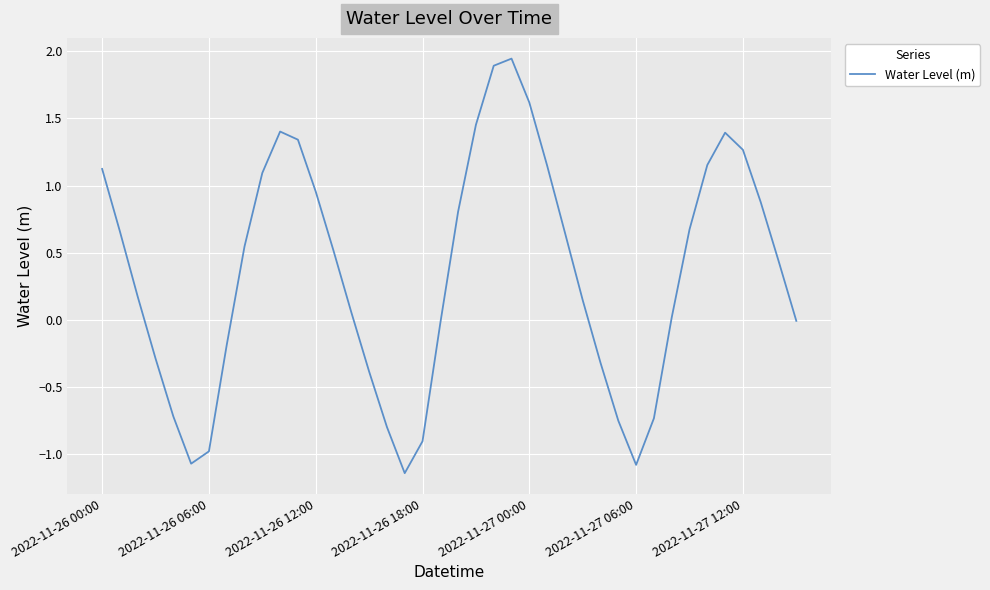

Is this an area chart (filled region under the line)?

No